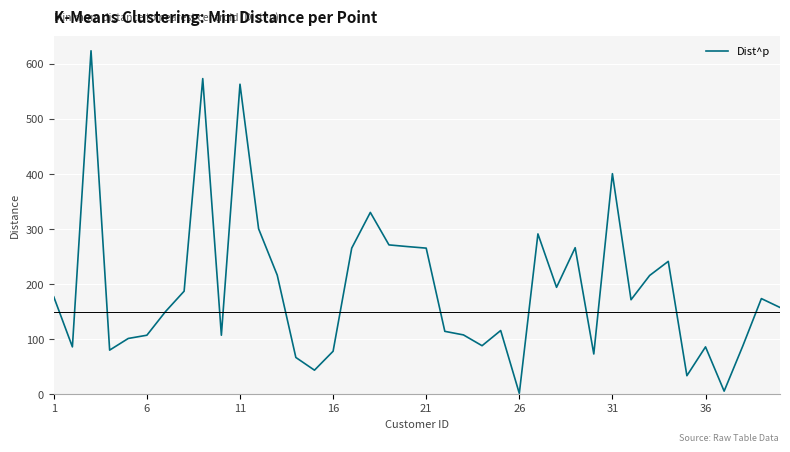

What is the maximum value shown in the chart?

623.9